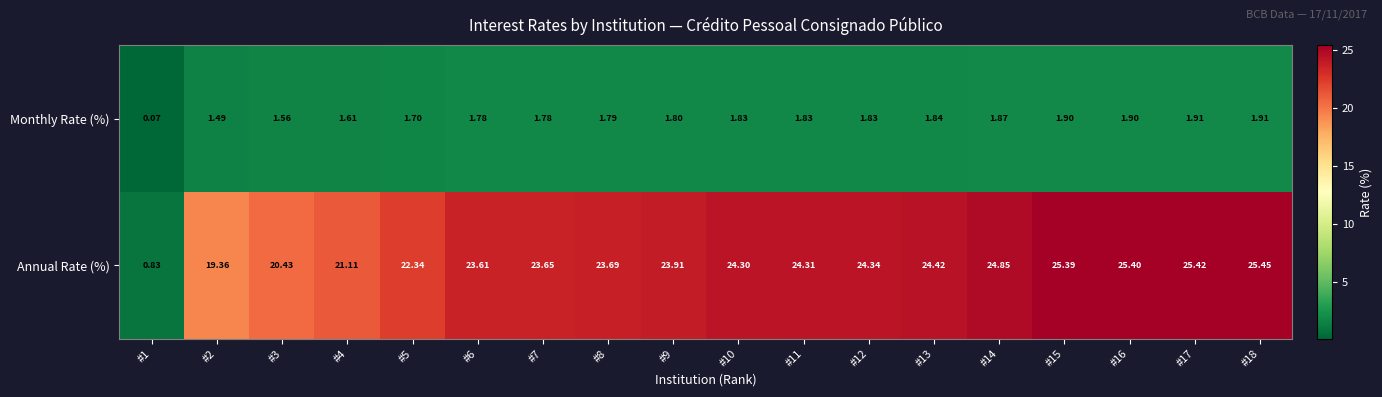

How many categories are shown in the chart?

18